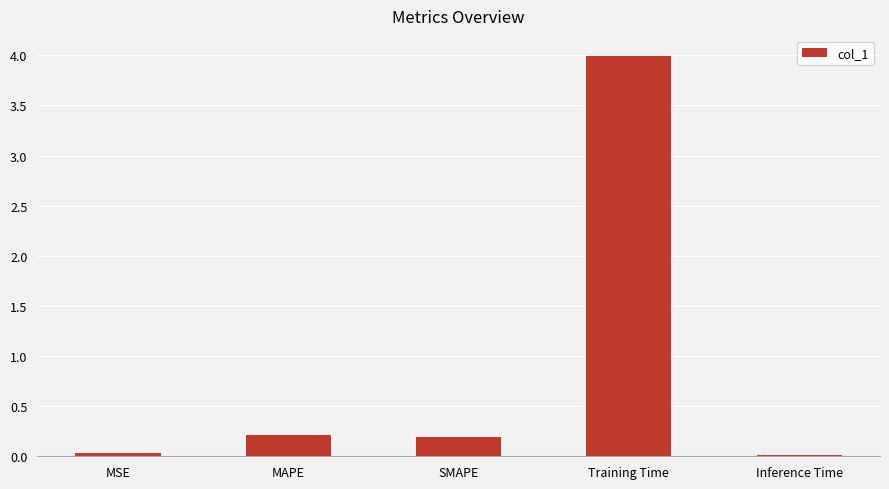

What is the difference between the values at Training Time and Inference Time?

4.0